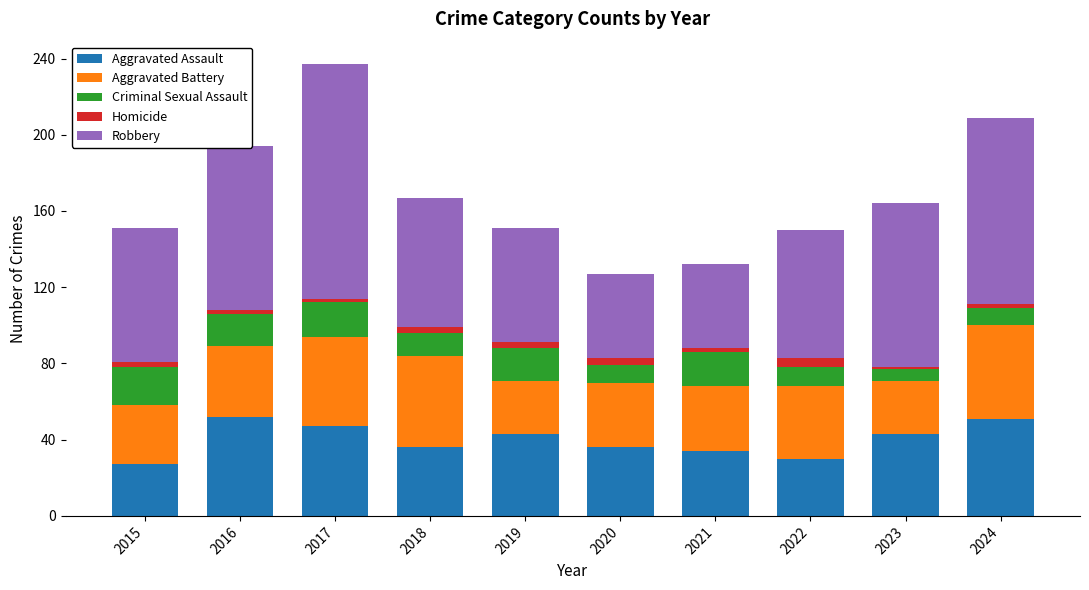

What is the minimum value for Aggravated Assault?

27